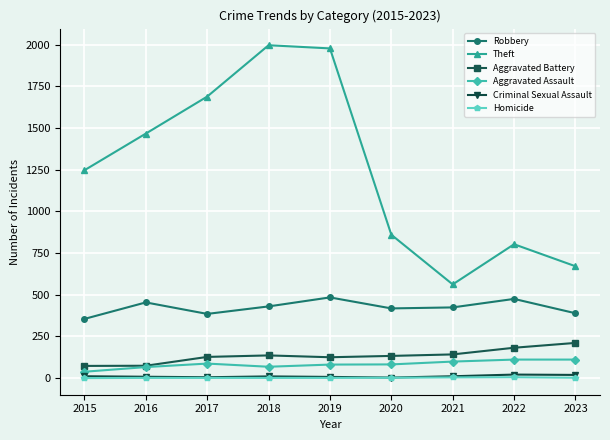

What are all the series names shown in the legend?

Robbery, Theft, Aggravated Battery, Aggravated Assault, Criminal Sexual Assault, Homicide